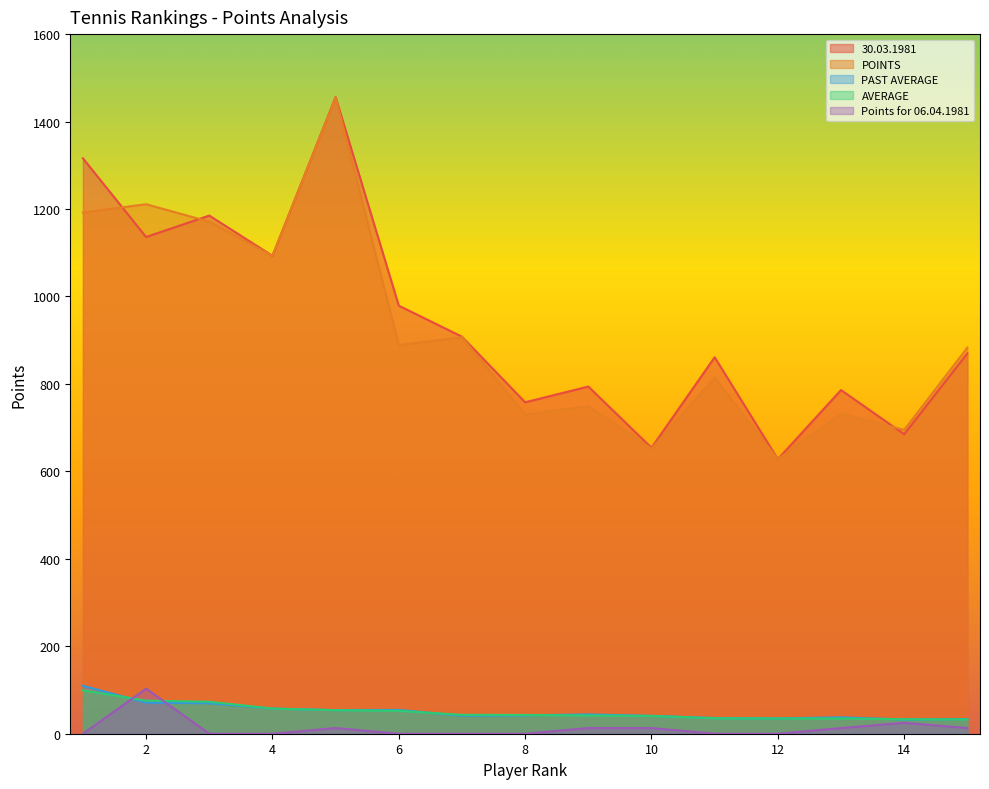

What is the total value across all series at 11?

1746.3